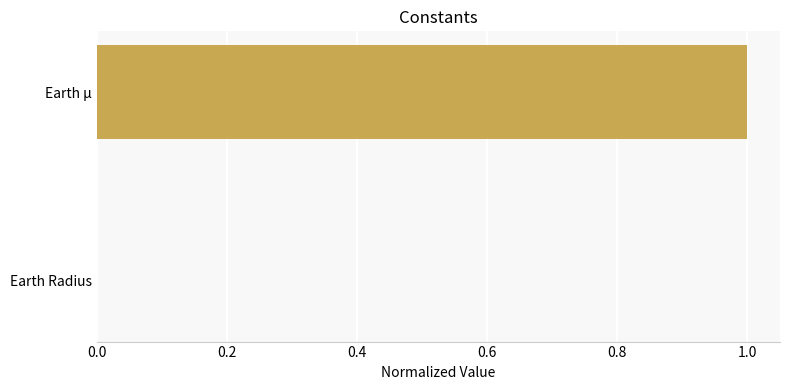

Which has a higher value, Earth Radius or Earth µ?

Earth µ